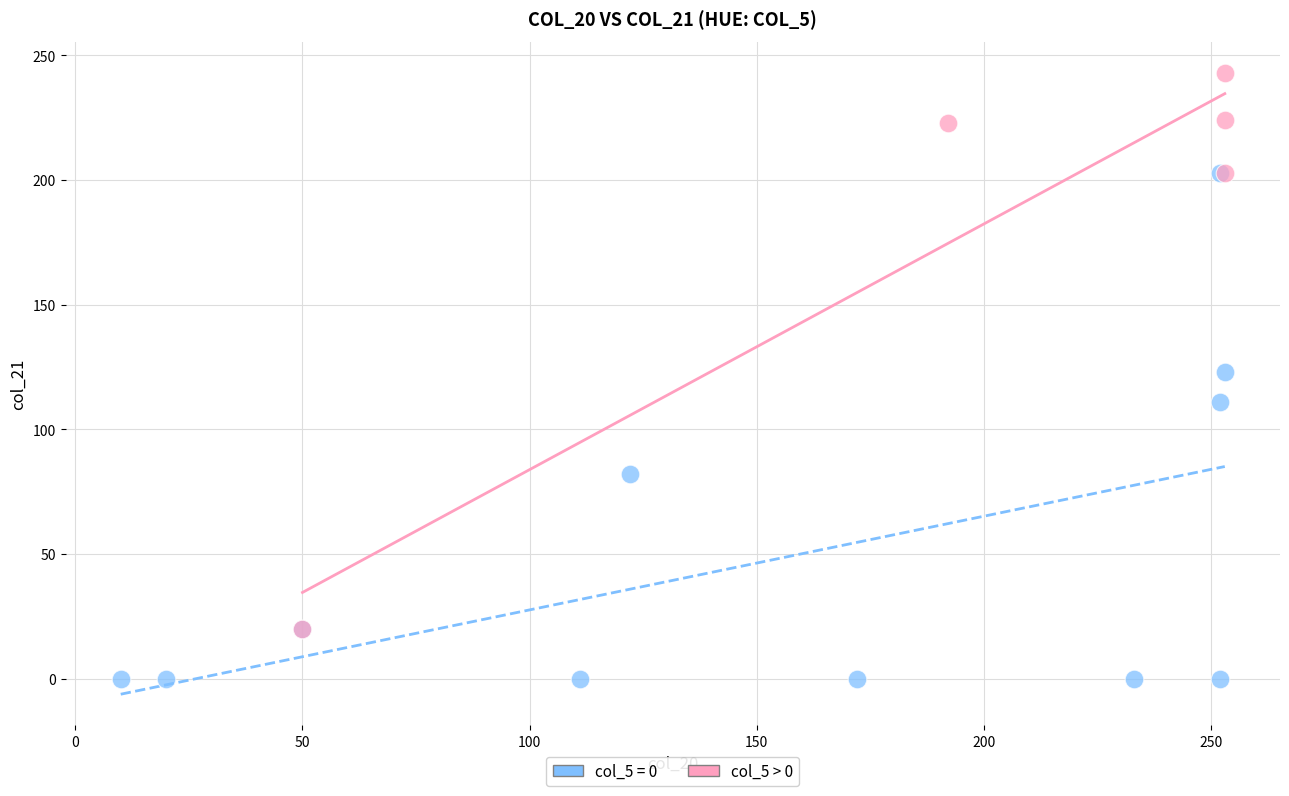

Which series contains the highest Y value?

col_5 > 0